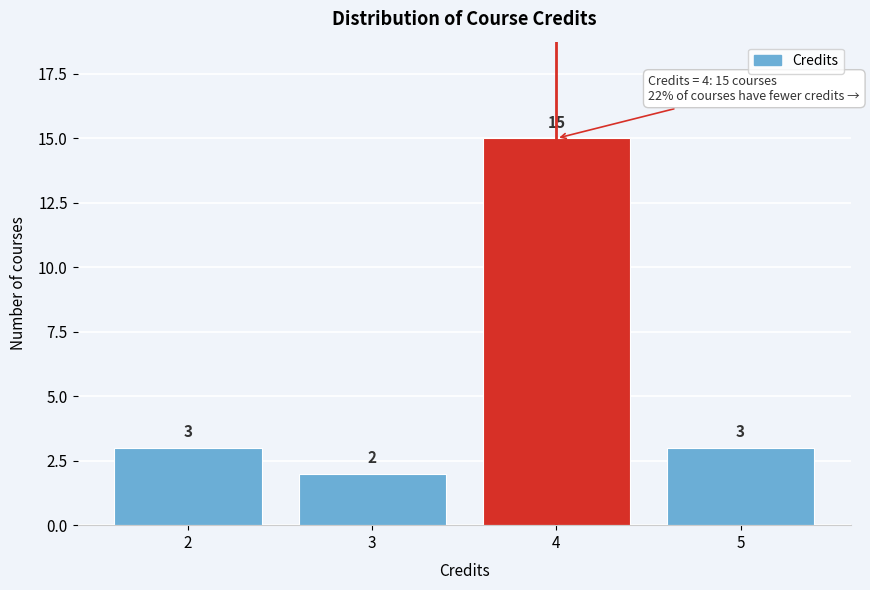

Reading left to right, what are all the values shown in this chart?

2=3	3=2	4=15	5=3